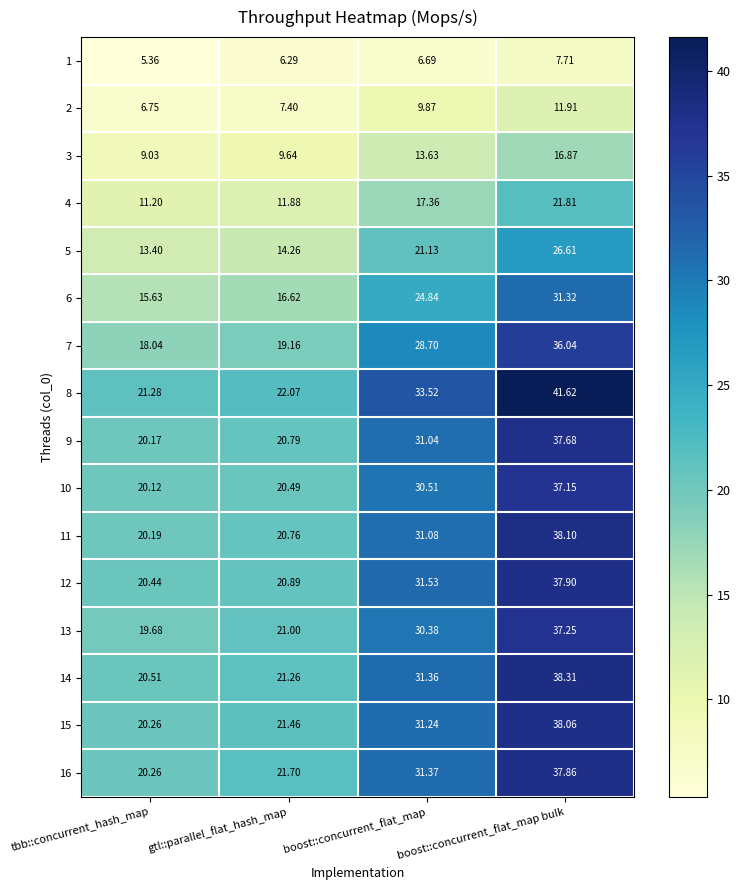

At which category is the sum across all series the highest?

boost::concurrent_flat_map bulk